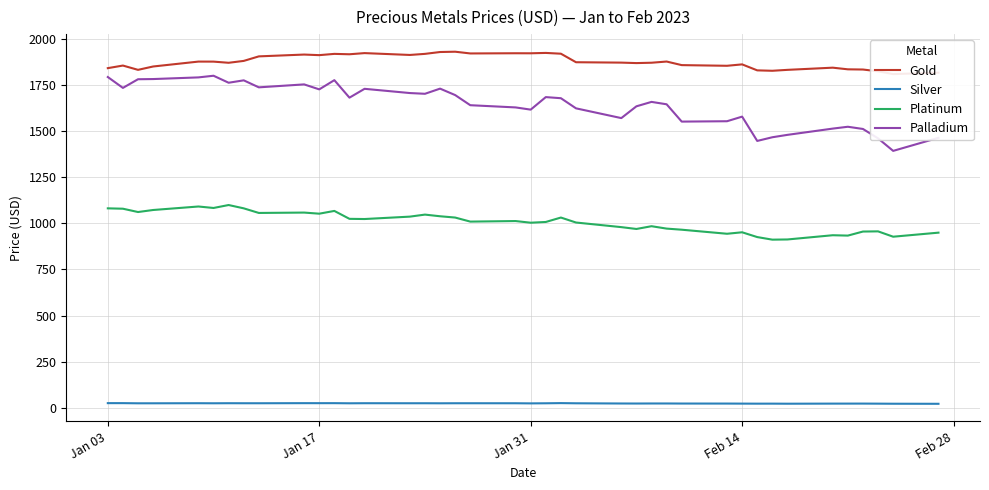

What is the difference between the maximum and second lowest values in the Gold series?

113.8